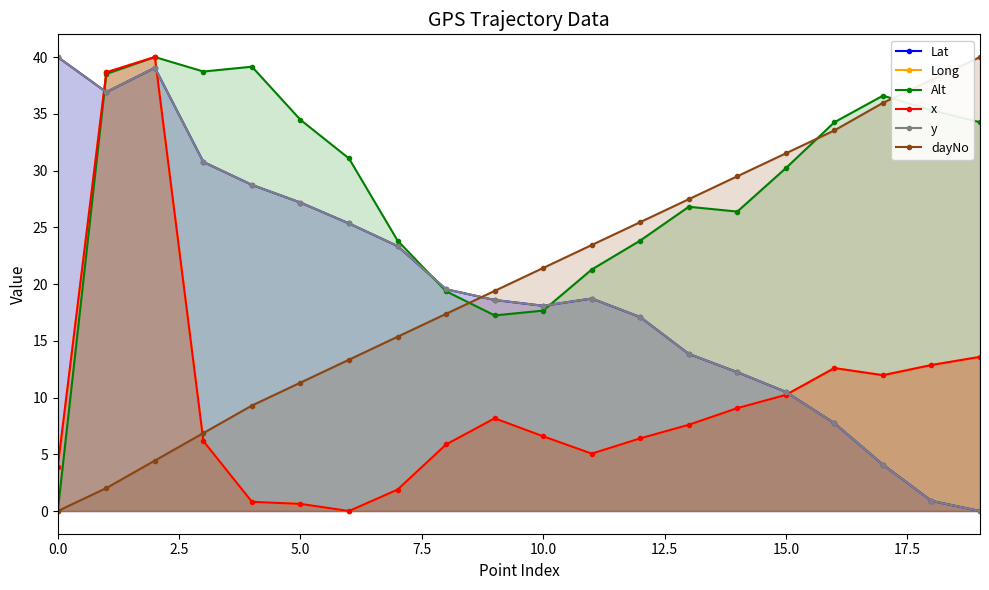

True or false: Lat and x cross at least once.

True